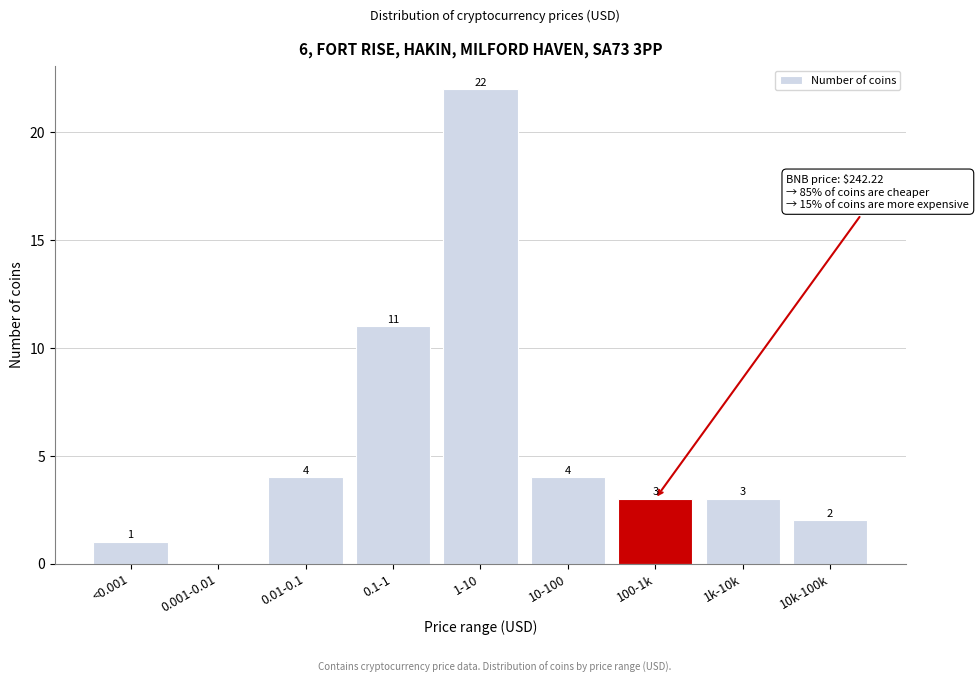

Reading left to right, list all the values displayed in this chart.

<0.001=1	0.001-0.01=0	0.01-0.1=4	0.1-1=11	1-10=22	10-100=4	100-1k=3	1k-10k=3	10k-100k=2